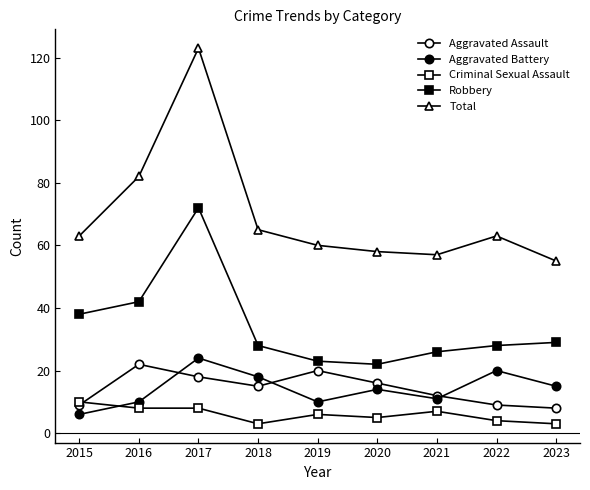

Count the number of categories in the chart.

9